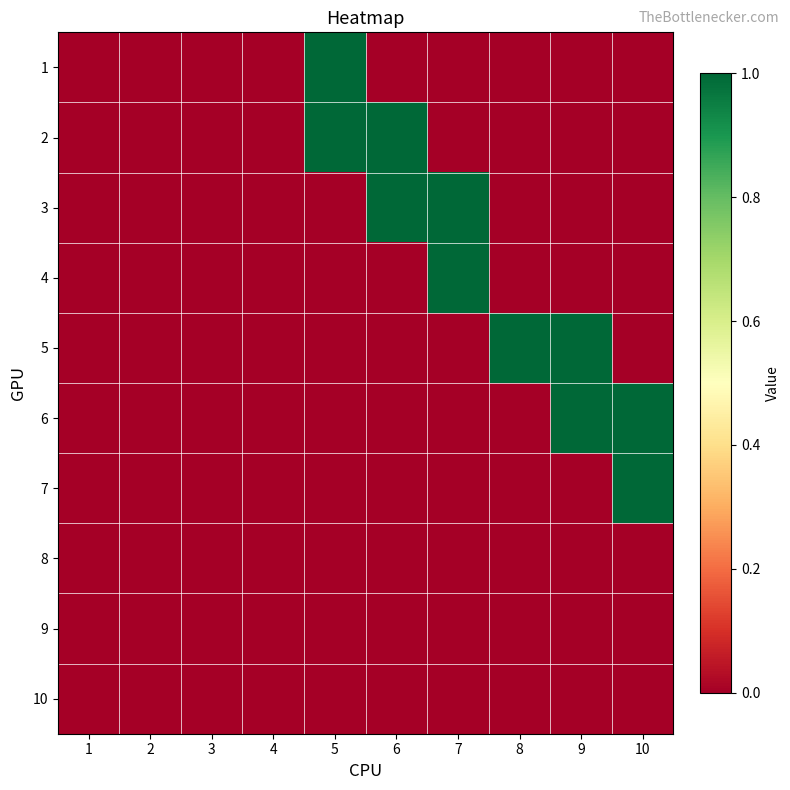

Reading left to right, extract all data points from this chart.

1: 1=0	2=0	3=0	4=0	5=1	6=0	7=0	8=0	9=0	10=0
2: 1=0	2=0	3=0	4=0	5=1	6=1	7=0	8=0	9=0	10=0
3: 1=0	2=0	3=0	4=0	5=0	6=1	7=1	8=0	9=0	10=0
4: 1=0	2=0	3=0	4=0	5=0	6=0	7=1	8=0	9=0	10=0
5: 1=0	2=0	3=0	4=0	5=0	6=0	7=0	8=1	9=1	10=0
6: 1=0	2=0	3=0	4=0	5=0	6=0	7=0	8=0	9=1	10=1
7: 1=0	2=0	3=0	4=0	5=0	6=0	7=0	8=0	9=0	10=1
8: 1=0	2=0	3=0	4=0	5=0	6=0	7=0	8=0	9=0	10=0
9: 1=0	2=0	3=0	4=0	5=0	6=0	7=0	8=0	9=0	10=0
10: 1=0	2=0	3=0	4=0	5=0	6=0	7=0	8=0	9=0	10=0